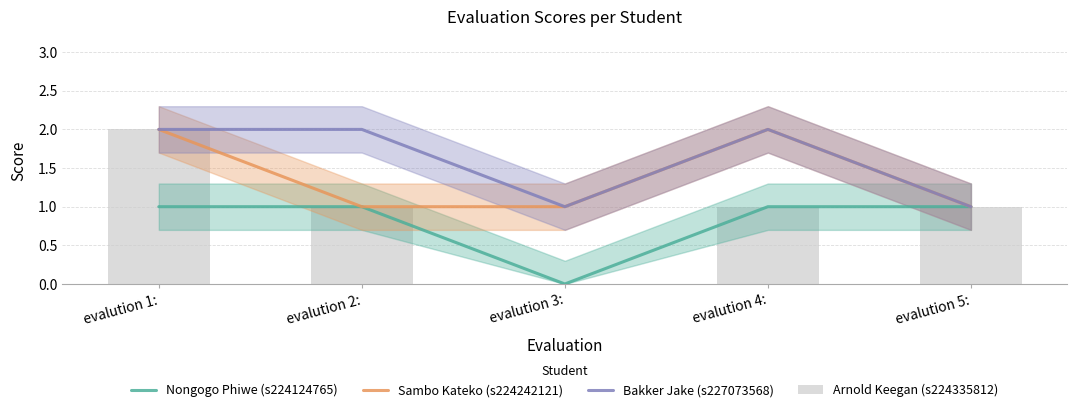

What is the minimum value for Bakker Jake (s227073568)?

1